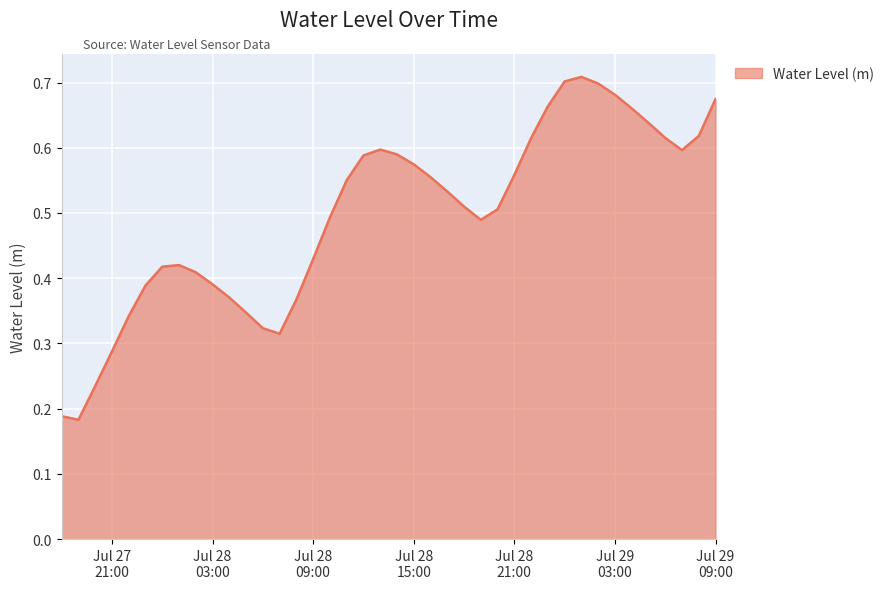

Count the values in the range 0 to 1.

40